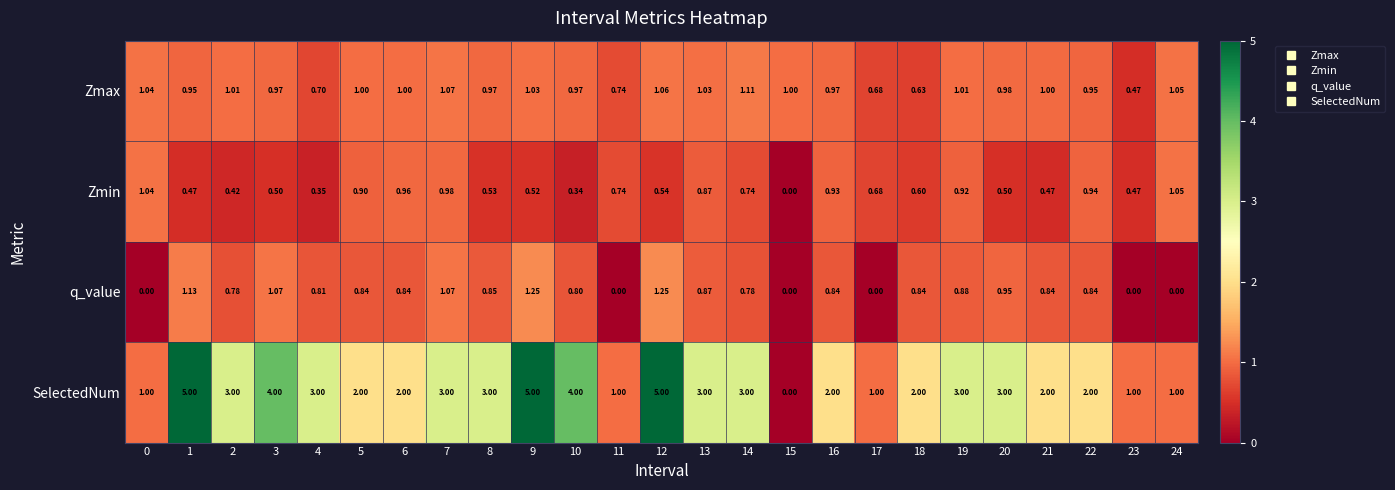

Rank the series at 9 from highest to lowest value.

SelectedNum, q_value, Zmax, Zmin